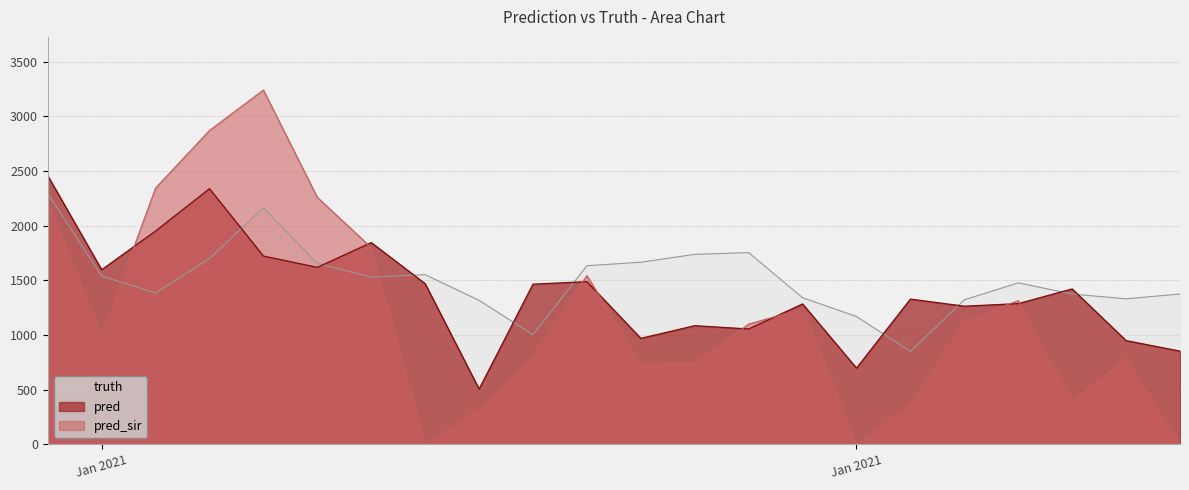

Which category has the lowest value across all series?

2021-01-18